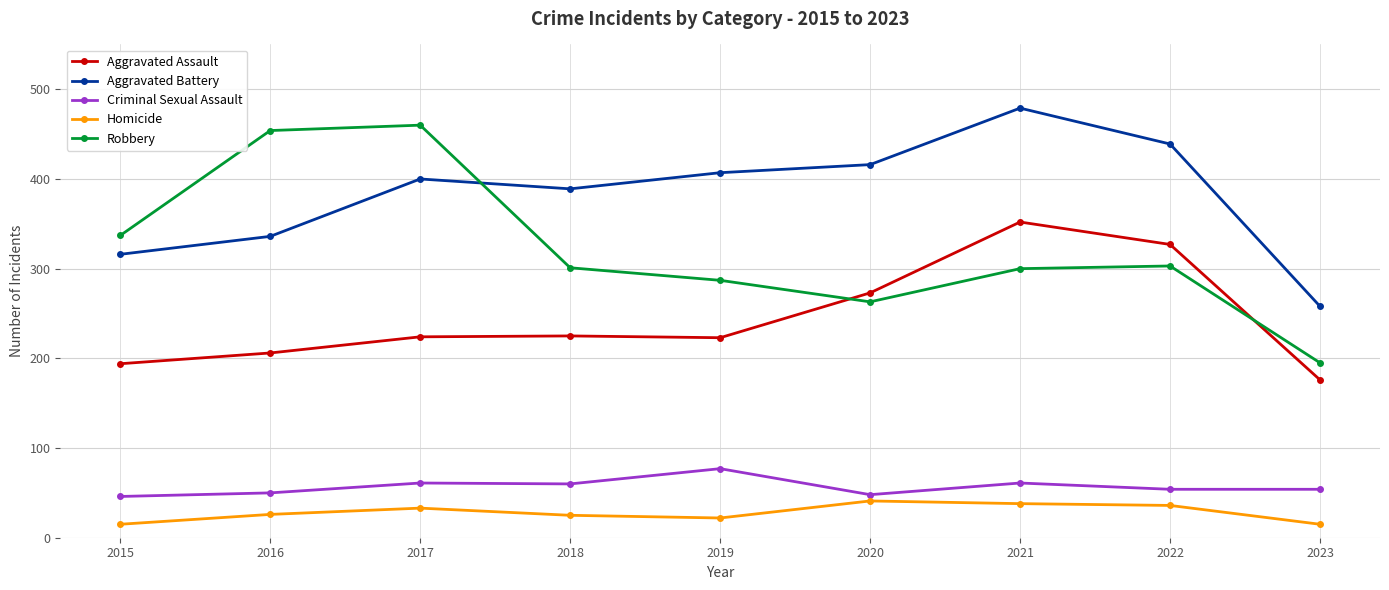

Is this an area chart (filled region under the line)?

No